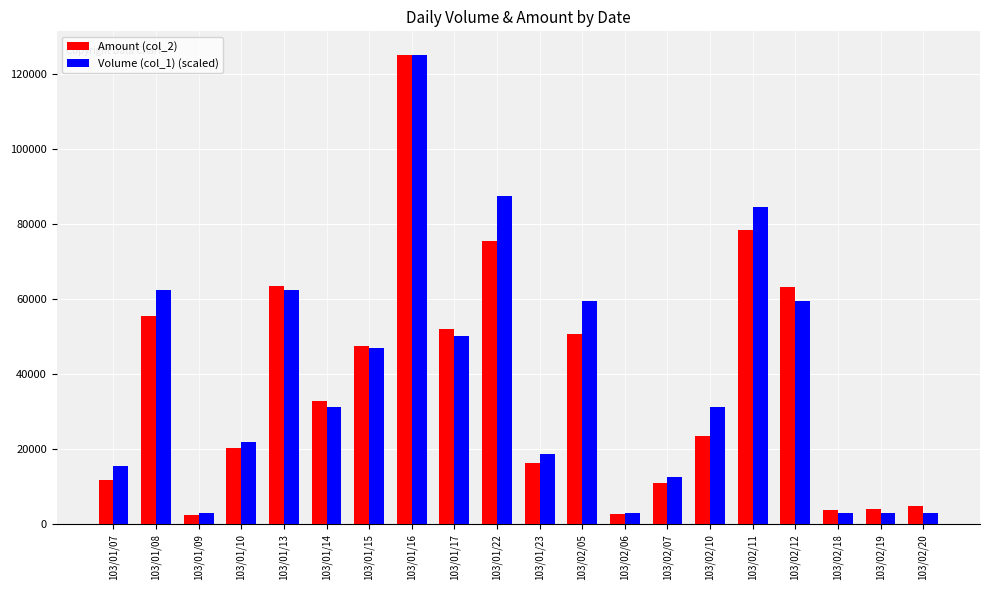

At which category is the sum across all series the highest?

103/01/16